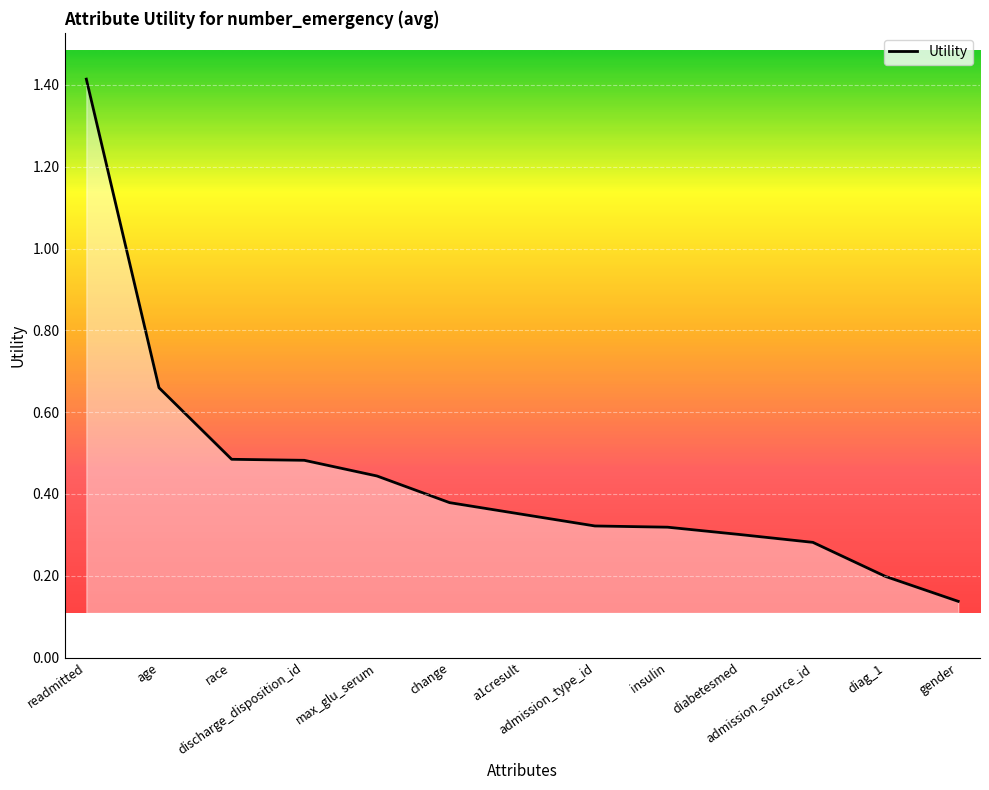

At which category does the chart reach its minimum across all series?

gender